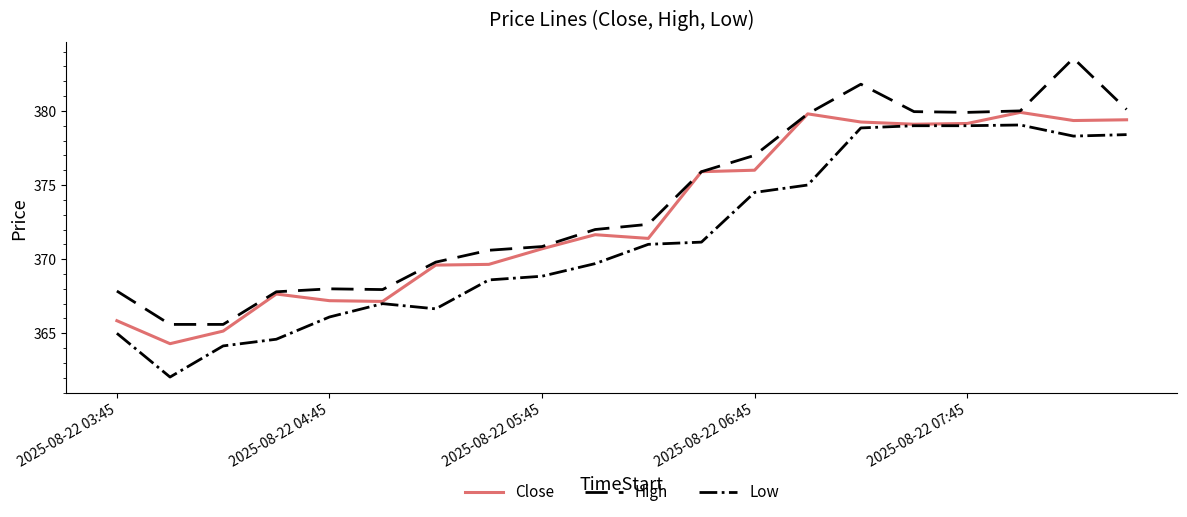

Which series has the widest spread of values?

High